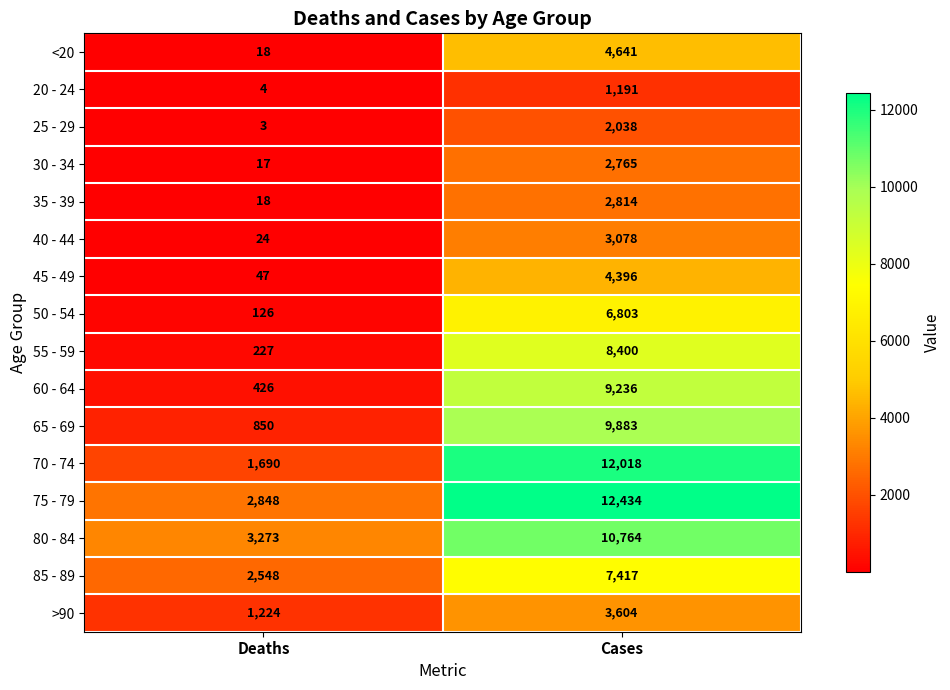

Where is 80 - 84 nearest to the value 7018?

Deaths